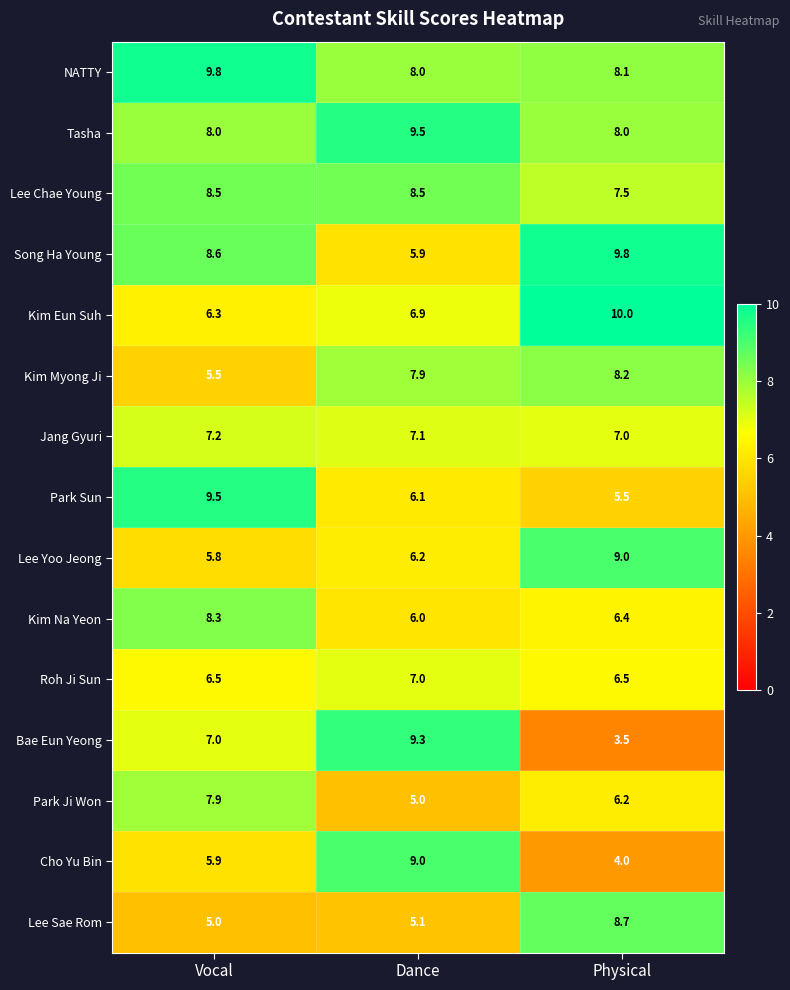

True or false: Park Sun has a value of 6.6 at Vocal.

False